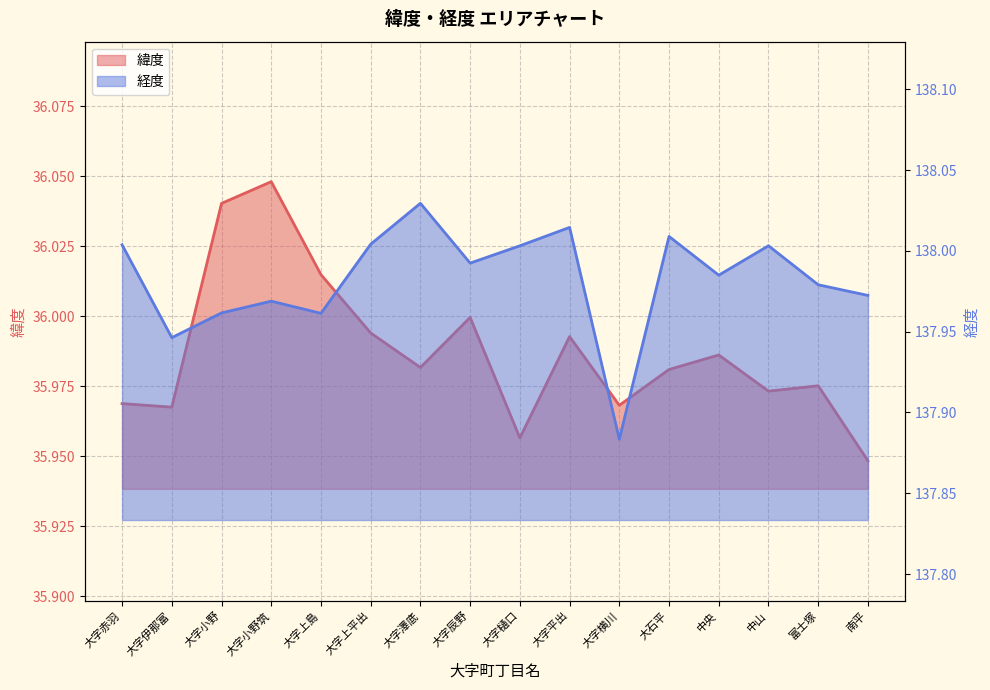

Which series changed the most between 大字上島 and 大字横川?

経度